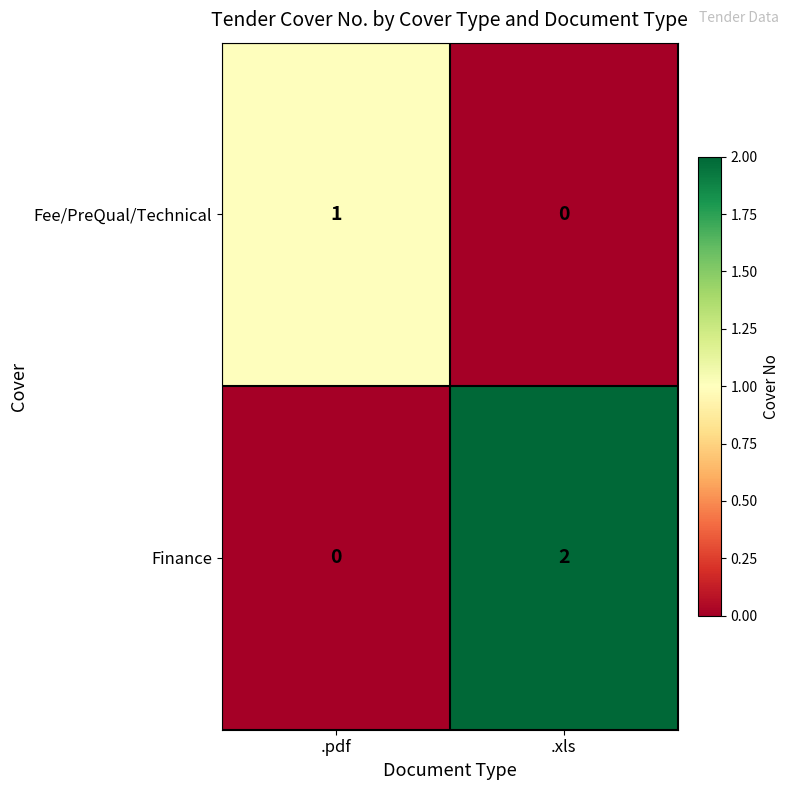

List the series in order of their overall mean, highest first.

Finance, Fee/PreQual/Technical